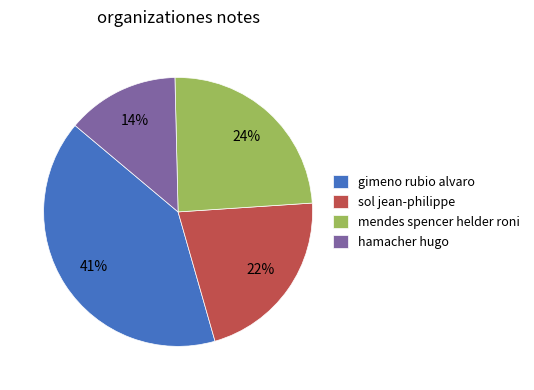

Rank the categories by value from lowest to highest.

hamacher hugo, sol jean-philippe, mendes spencer helder roni, gimeno rubio alvaro